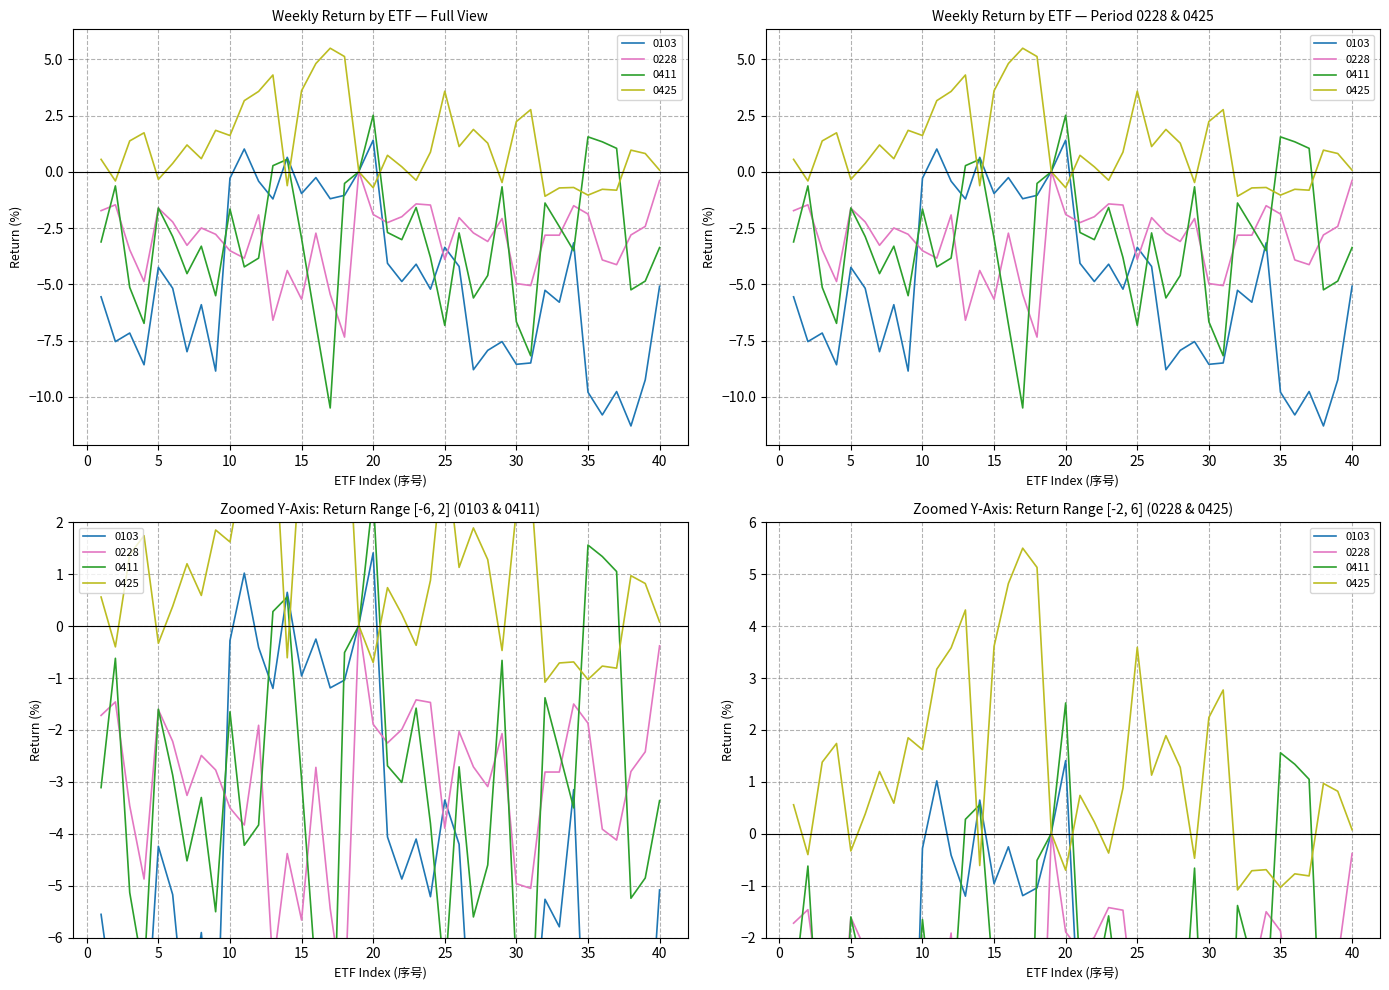

True or false: 0425 and 0228 intersect in this chart.

True